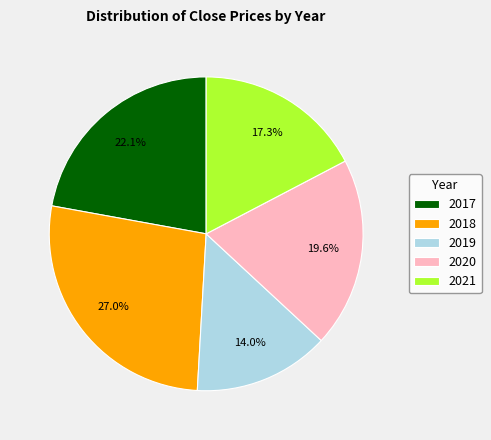

What is the ratio of the value at 2021 to the value at 2019?

1.2